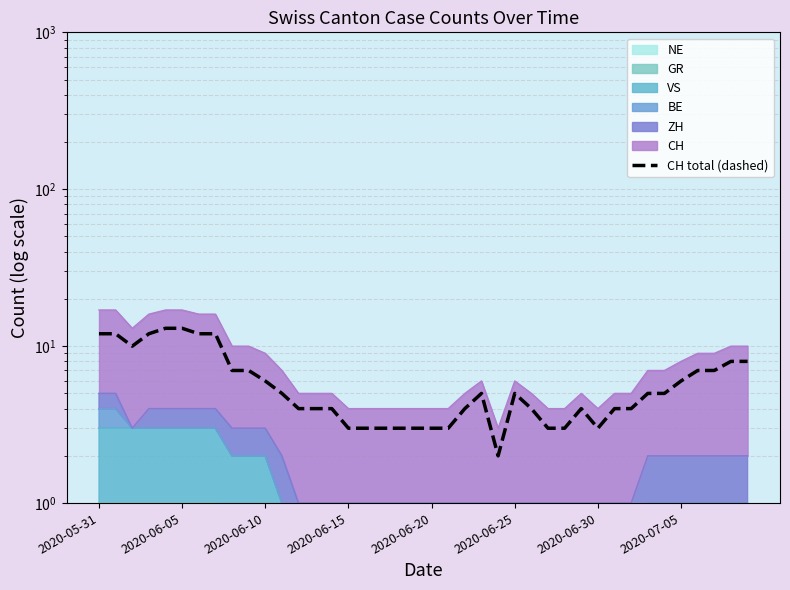

What is the change in value from 23 to 29?

-1